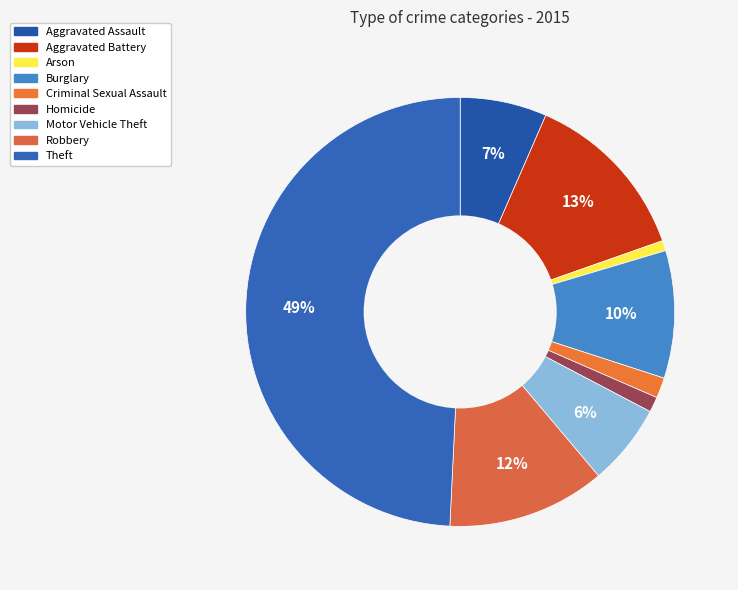

Which slice is the largest?

Theft